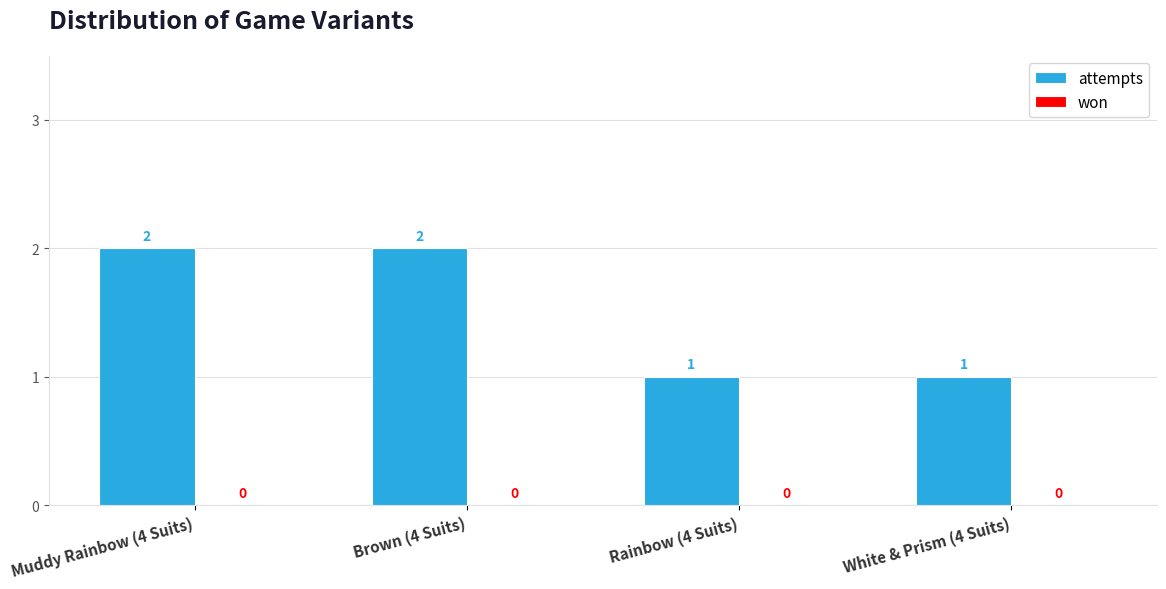

The value at Rainbow (4 Suits) is 2. True or false?

False